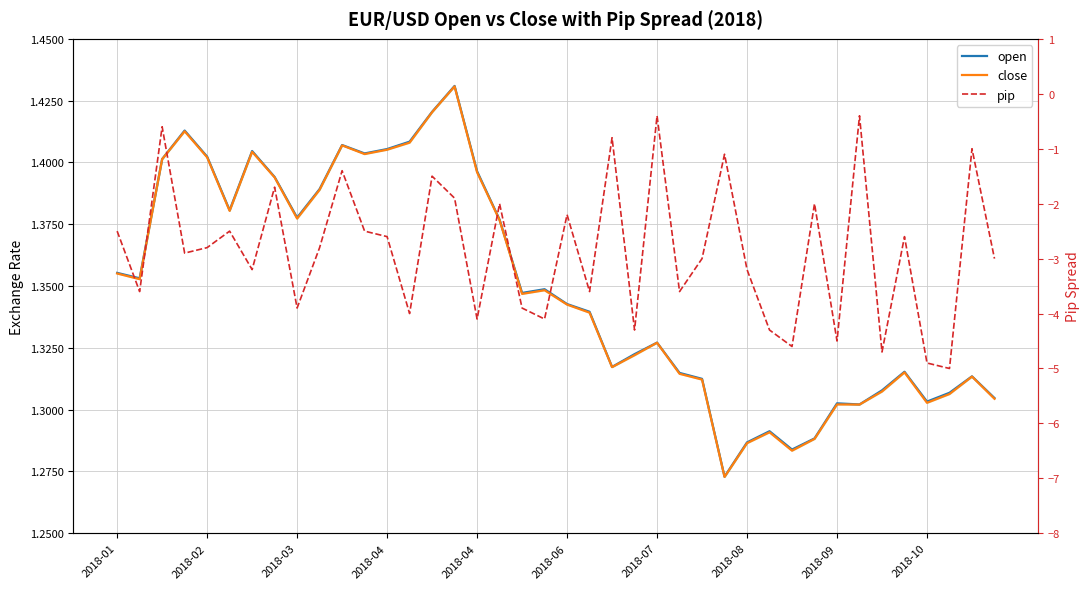

Does the chart display data point markers on the line(s)?

No